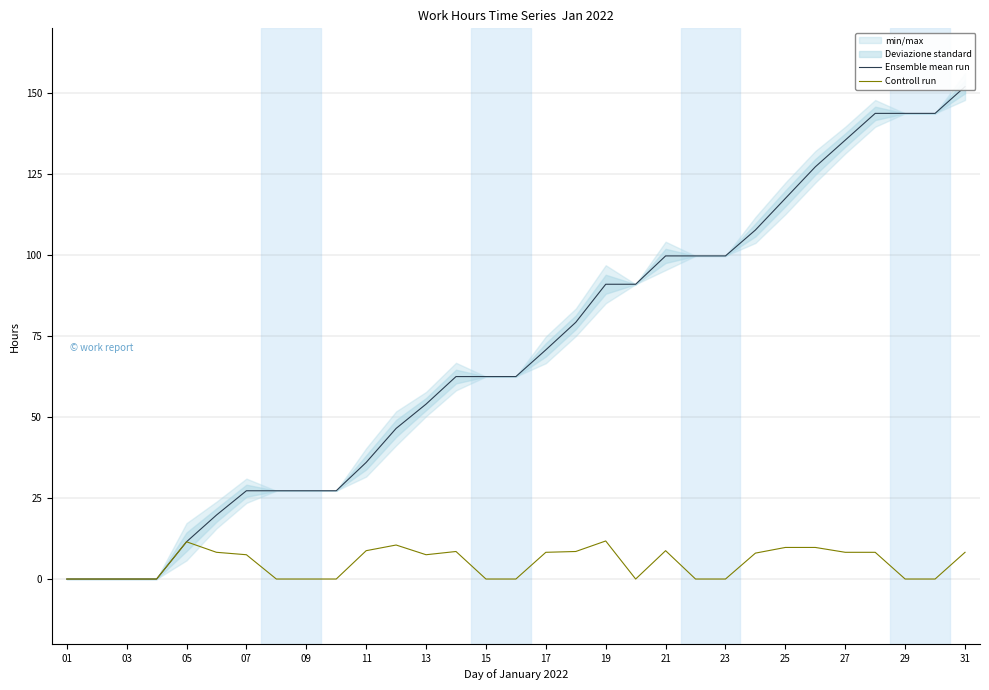

What is the greatest value displayed?

152.0